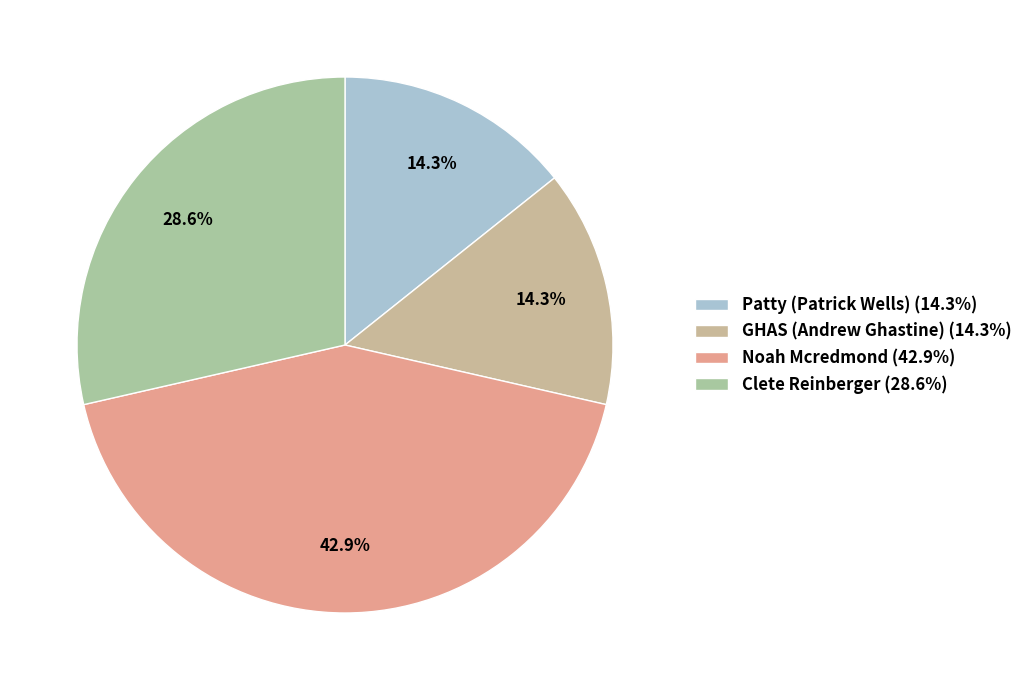

Is it true that Patty (Patrick Wells) is 14% of the pie?

True